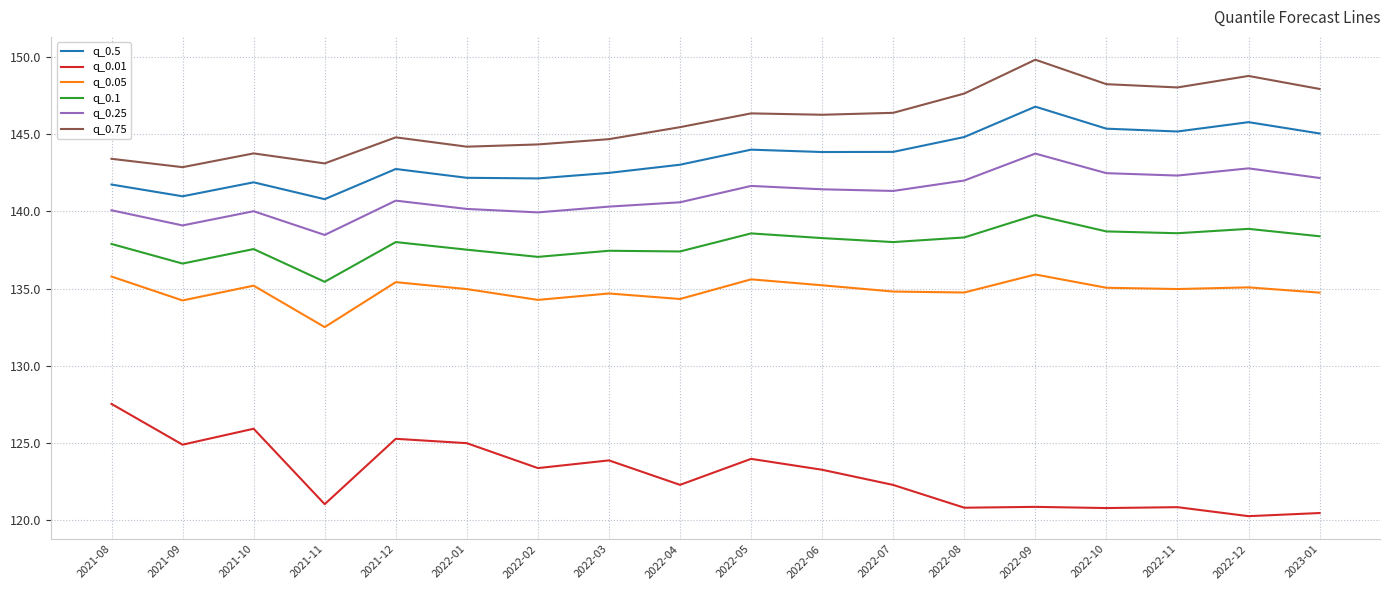

How many values in the q_0.05 series are below 134?

1